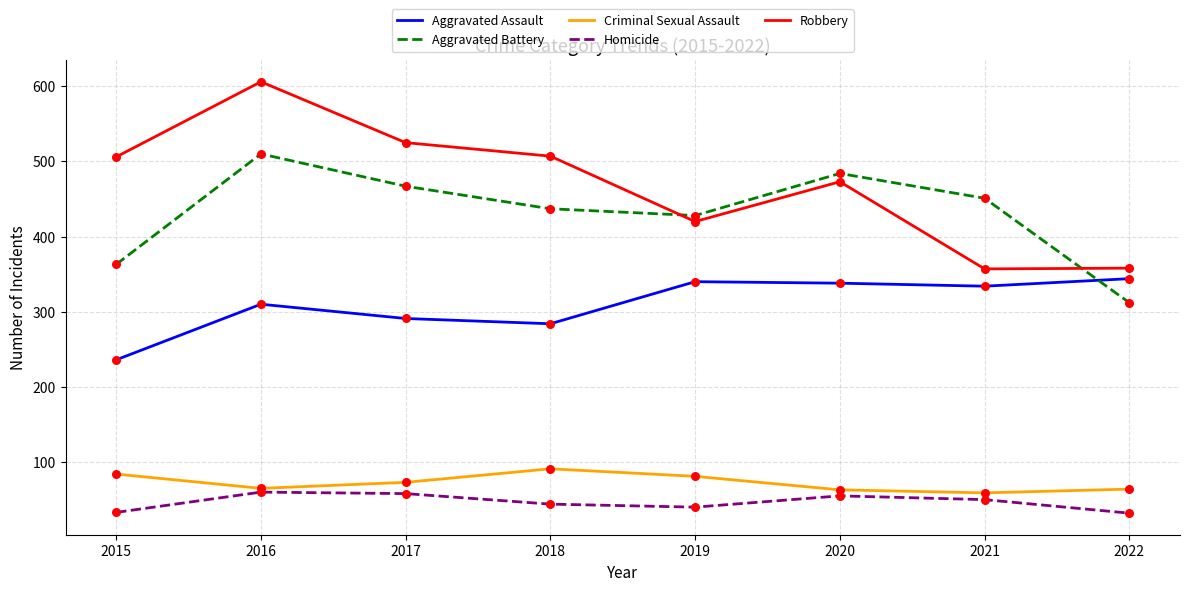

What is the spread (max minus min) of values at 2016?

546